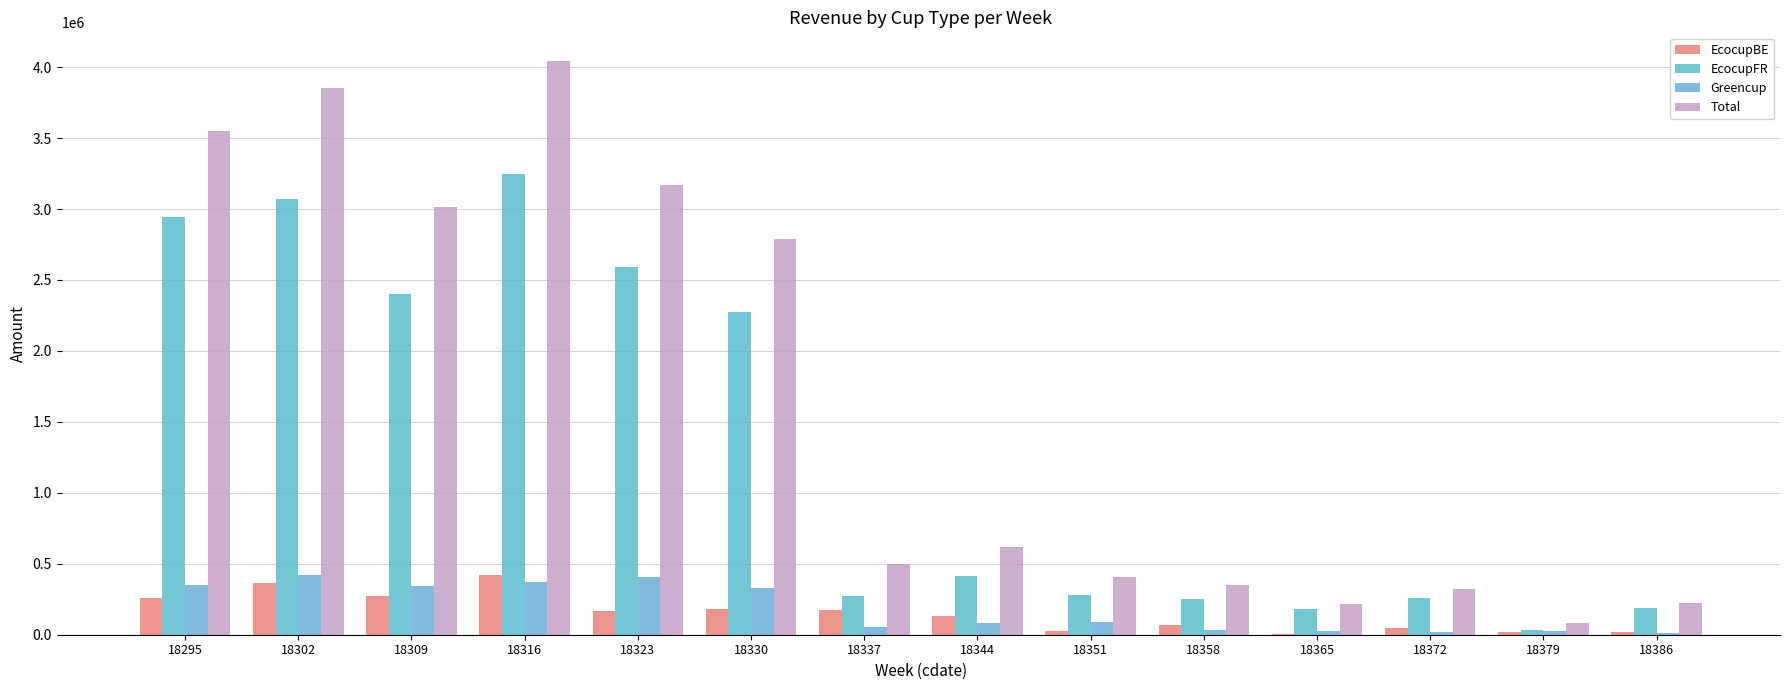

What is the spread (max minus min) of values at 18323?

3003217.0